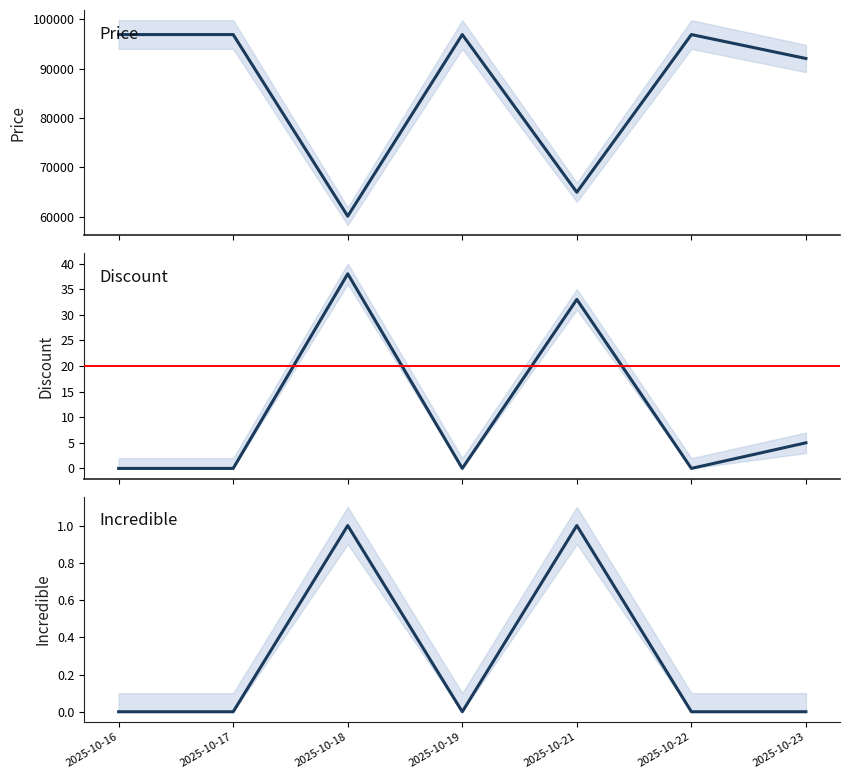

What is the value of the Price point at the 1st from the left?

96900